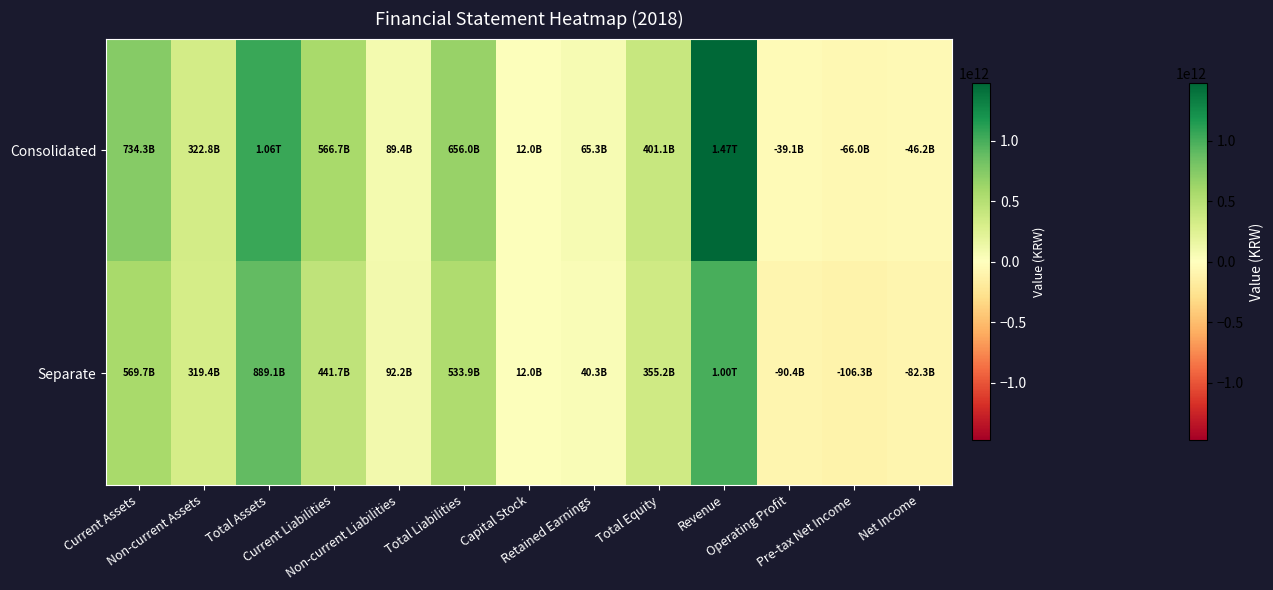

Which series has the largest total across all categories?

Consolidated